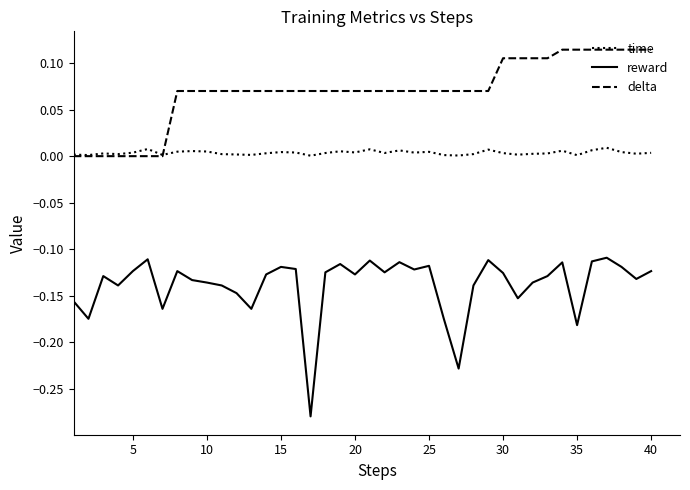

True or false: delta and reward intersect in this chart.

False